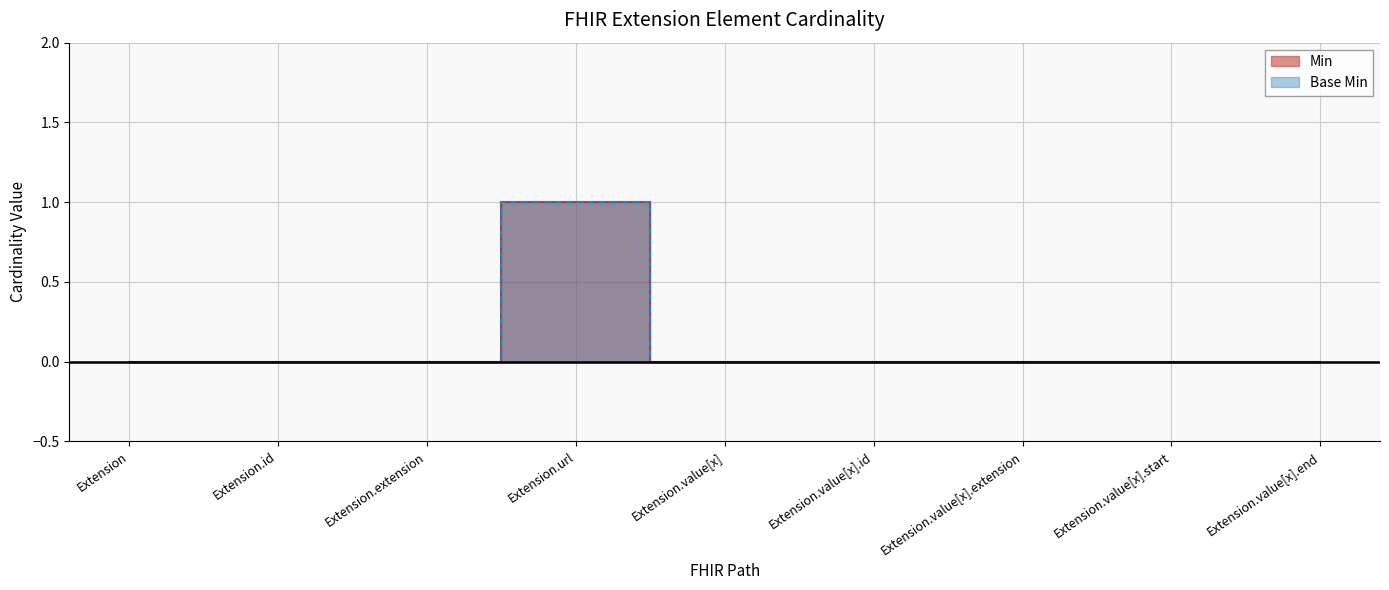

Where is Min nearest to the value 0?

Extension